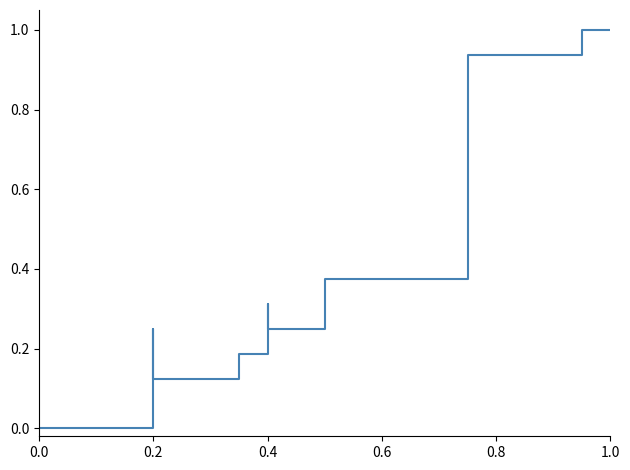

How many interior local peaks (higher than both neighbors) does the data have?

2